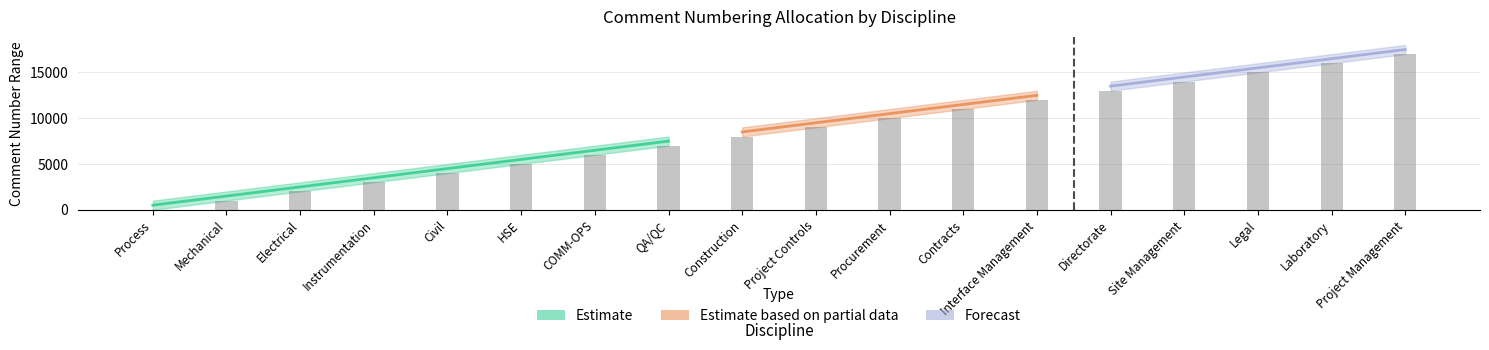

Are the bars horizontal?

No